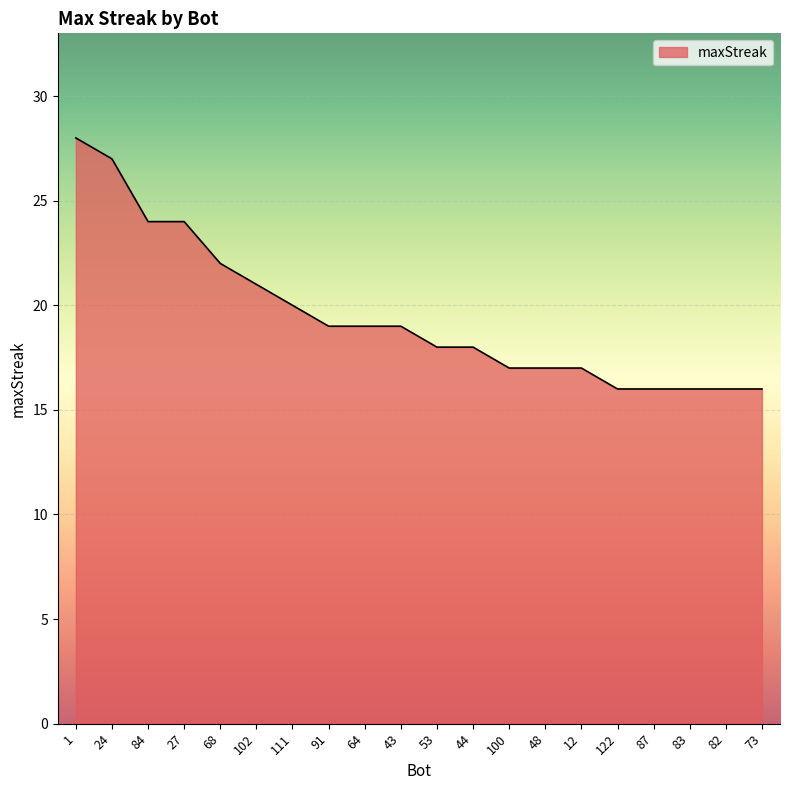

Count the number of categories in the chart.

20